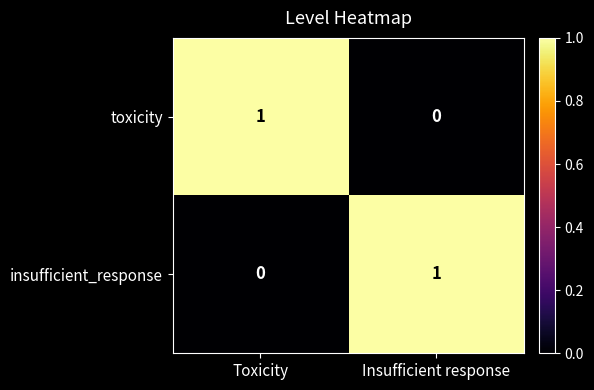

The toxicity series shows -1 at Insufficient response. True or false?

False